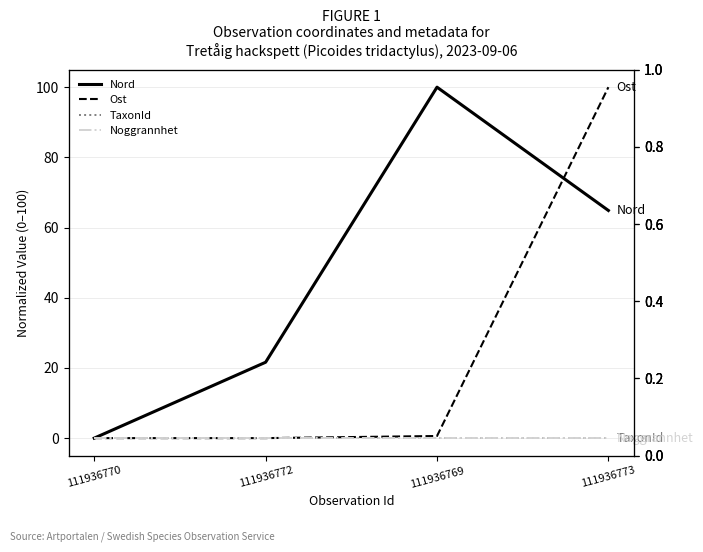

What position from the right is 111936772?

3